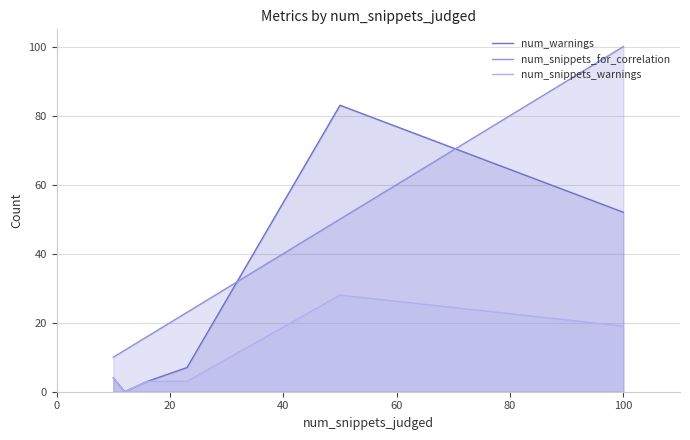

Which series has the largest range (max minus min)?

num_snippets_for_correlation